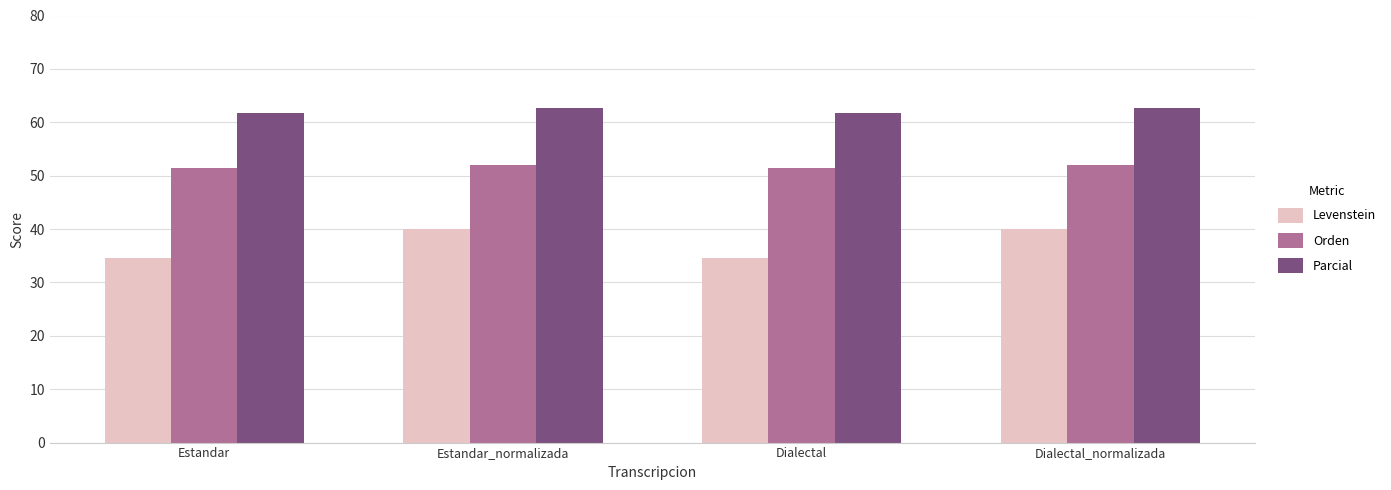

Rank the series at Estandar from highest to lowest value.

Parcial, Orden, Levenstein